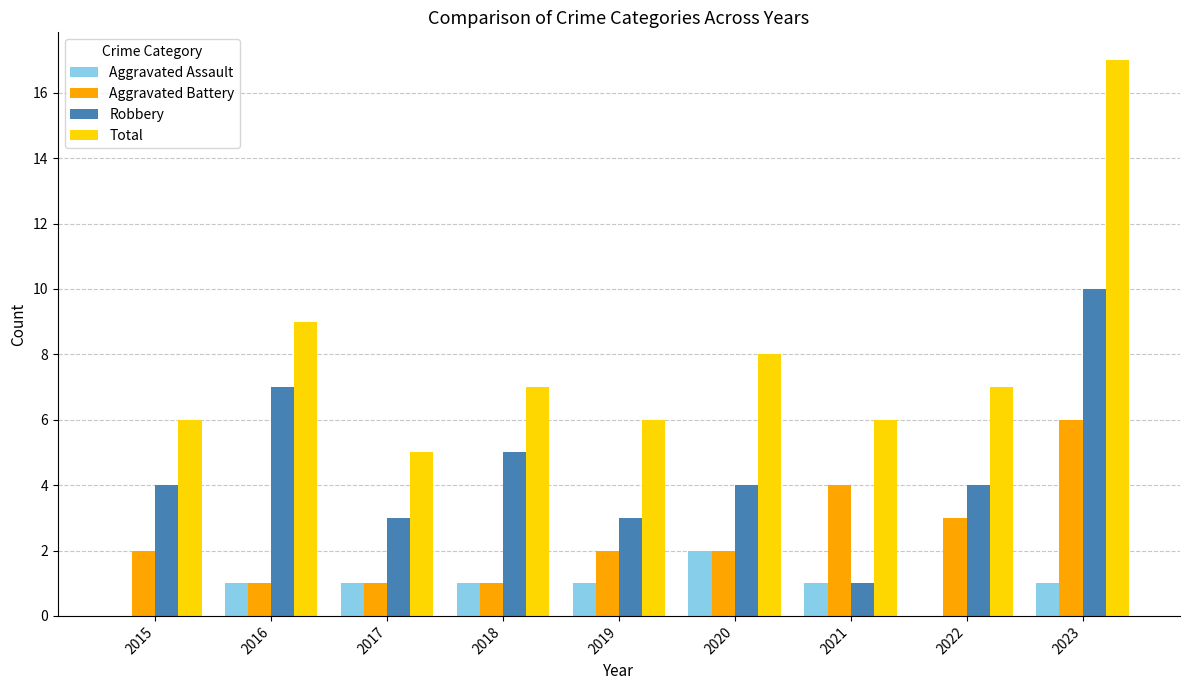

Reading left to right, extract all data points from this chart.

Aggravated Assault: 2015=0	2016=1	2017=1	2018=1	2019=1	2020=2	2021=1	2022=0	2023=1
Aggravated Battery: 2015=2	2016=1	2017=1	2018=1	2019=2	2020=2	2021=4	2022=3	2023=6
Robbery: 2015=4	2016=7	2017=3	2018=5	2019=3	2020=4	2021=1	2022=4	2023=10
Total: 2015=6	2016=9	2017=5	2018=7	2019=6	2020=8	2021=6	2022=7	2023=17